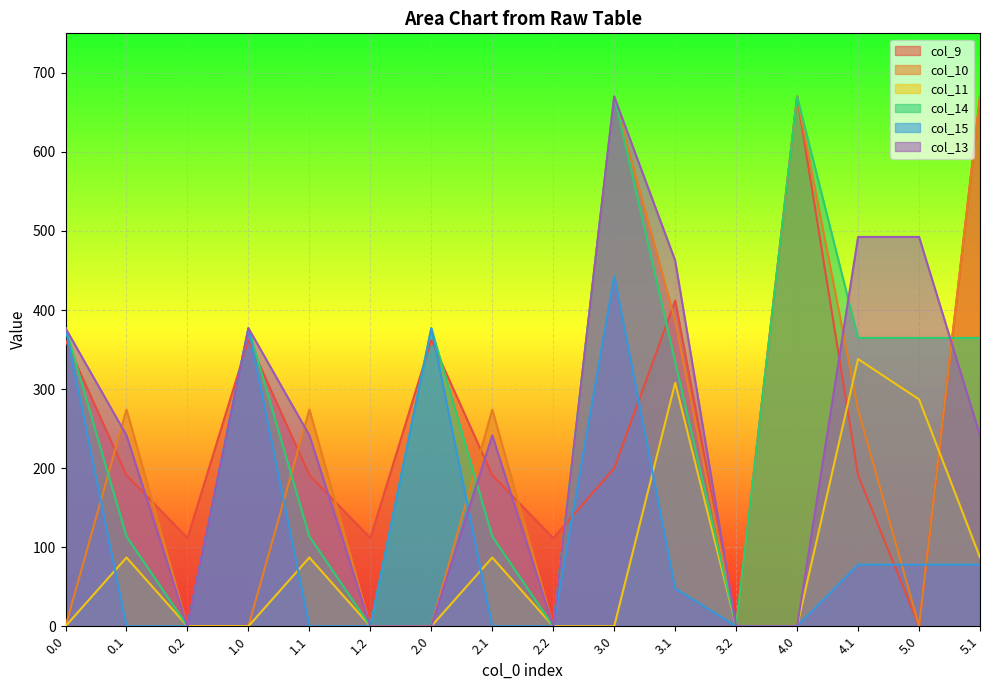

The col_14 series shows 495.6 at 0.0. True or false?

False